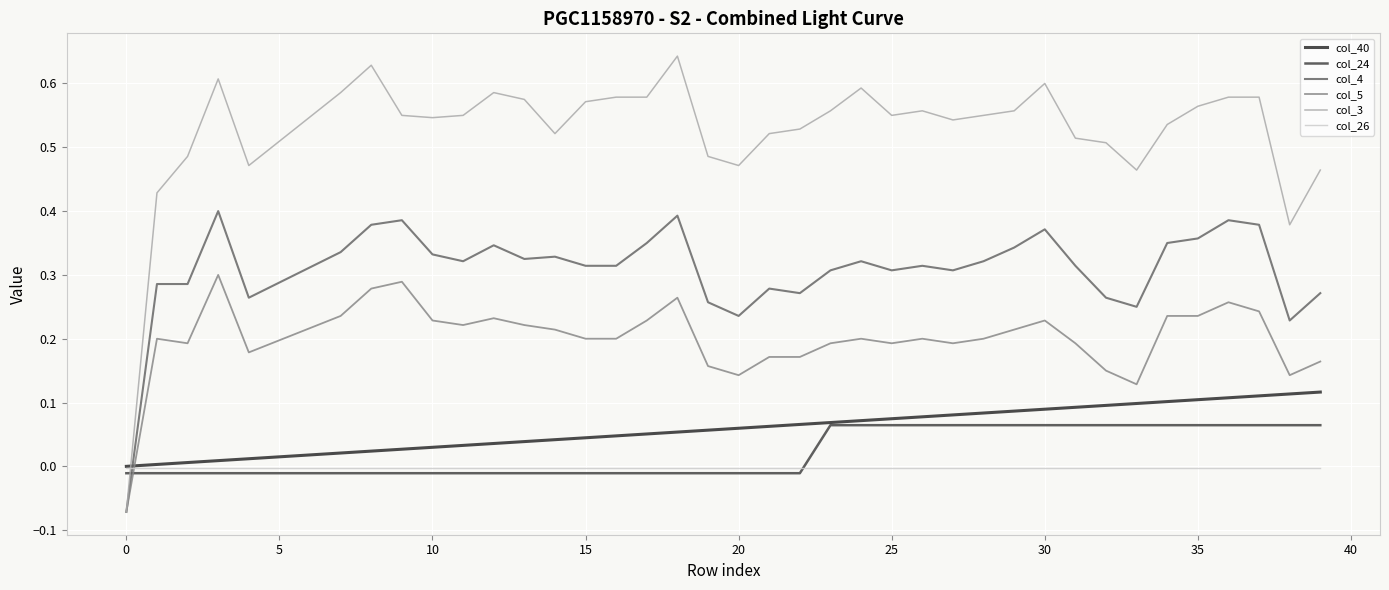

List the series in order of their peak value, highest first.

col_3, col_4, col_5, col_40, col_24, col_26